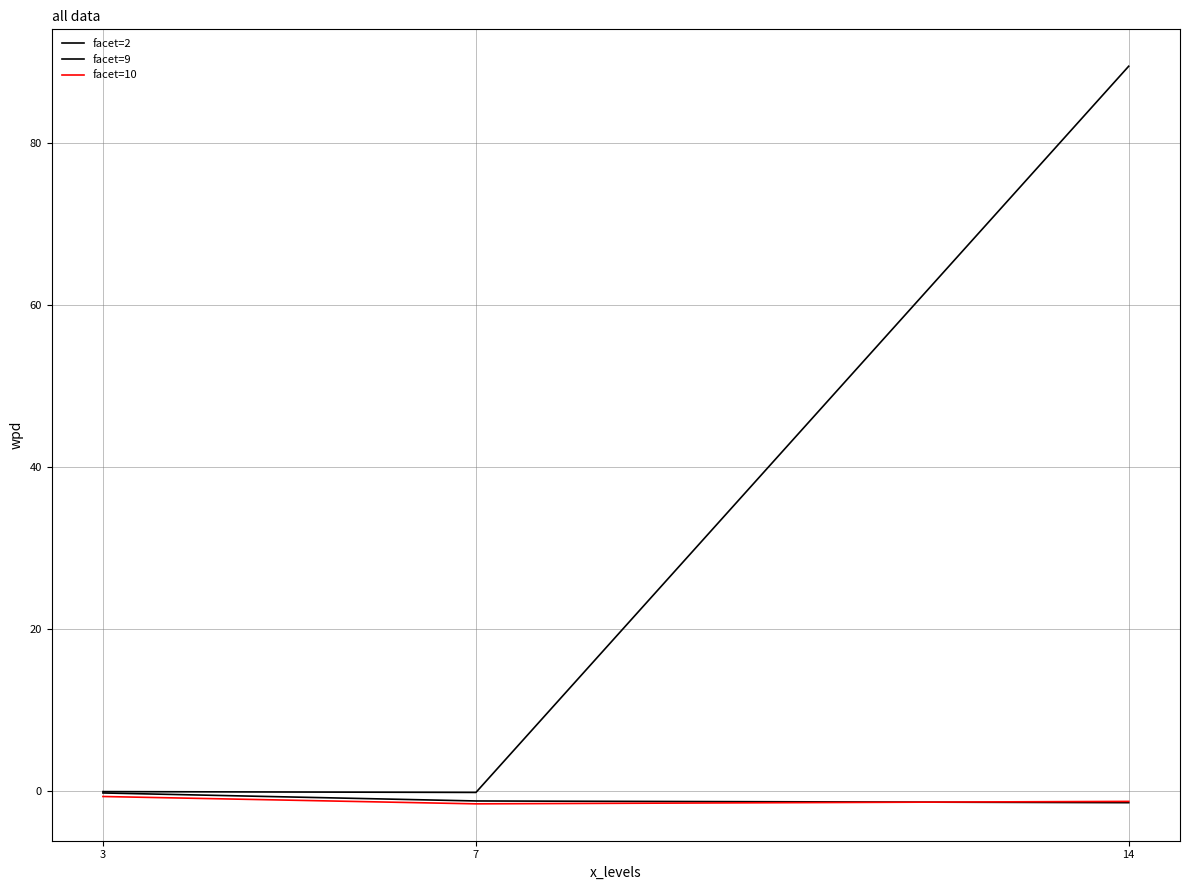

Which category has the lowest value across all series?

7